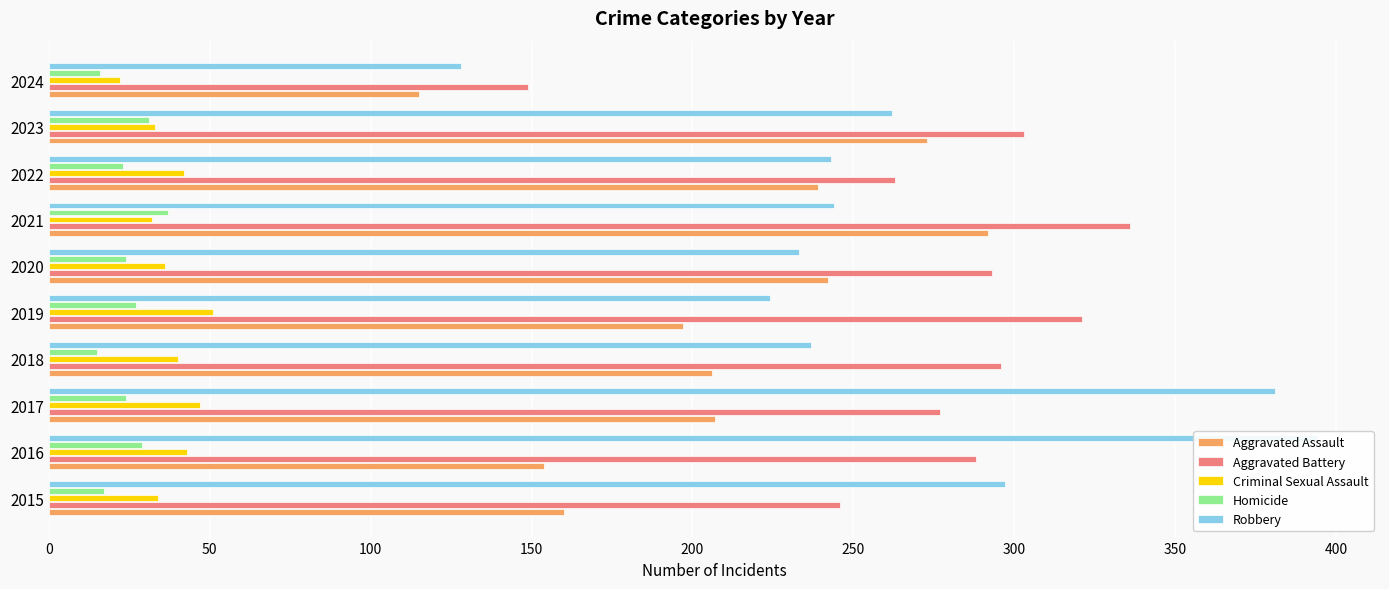

What is the value of the Aggravated Assault bar at the 1st from the left?

160